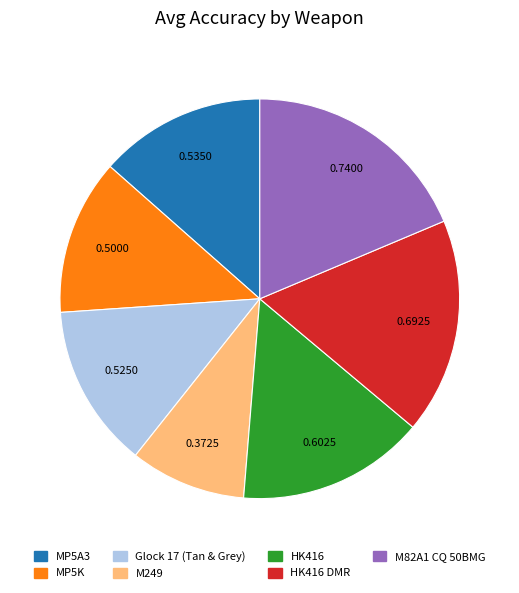

Does any single category account for the majority?

No